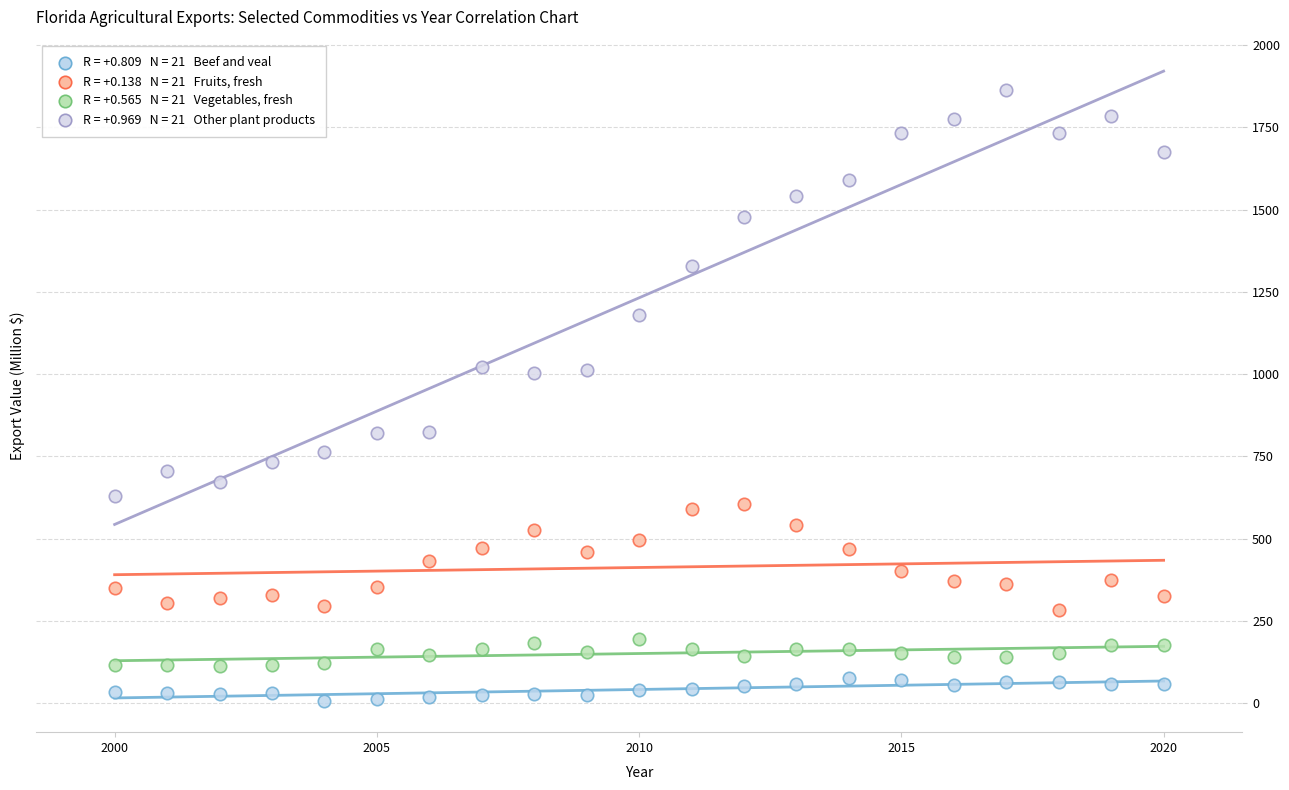

Across all data points, what is the range of Y values (max minus min)?

1854.6